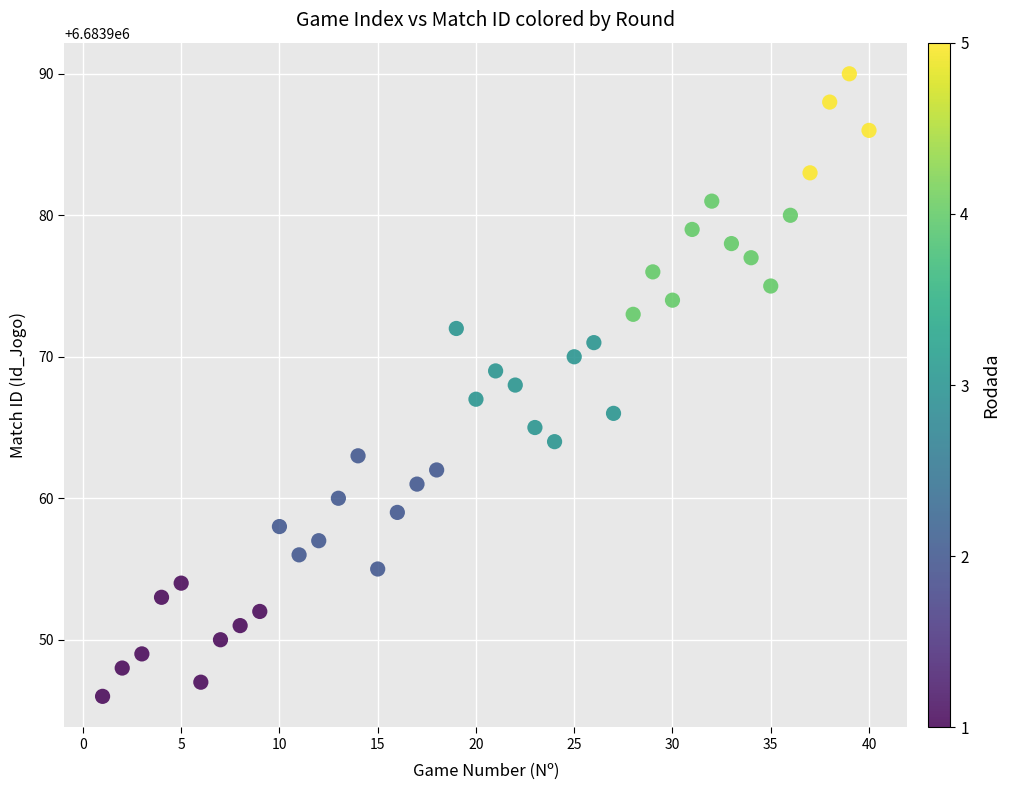

What is the range of X values (max minus min)?

39